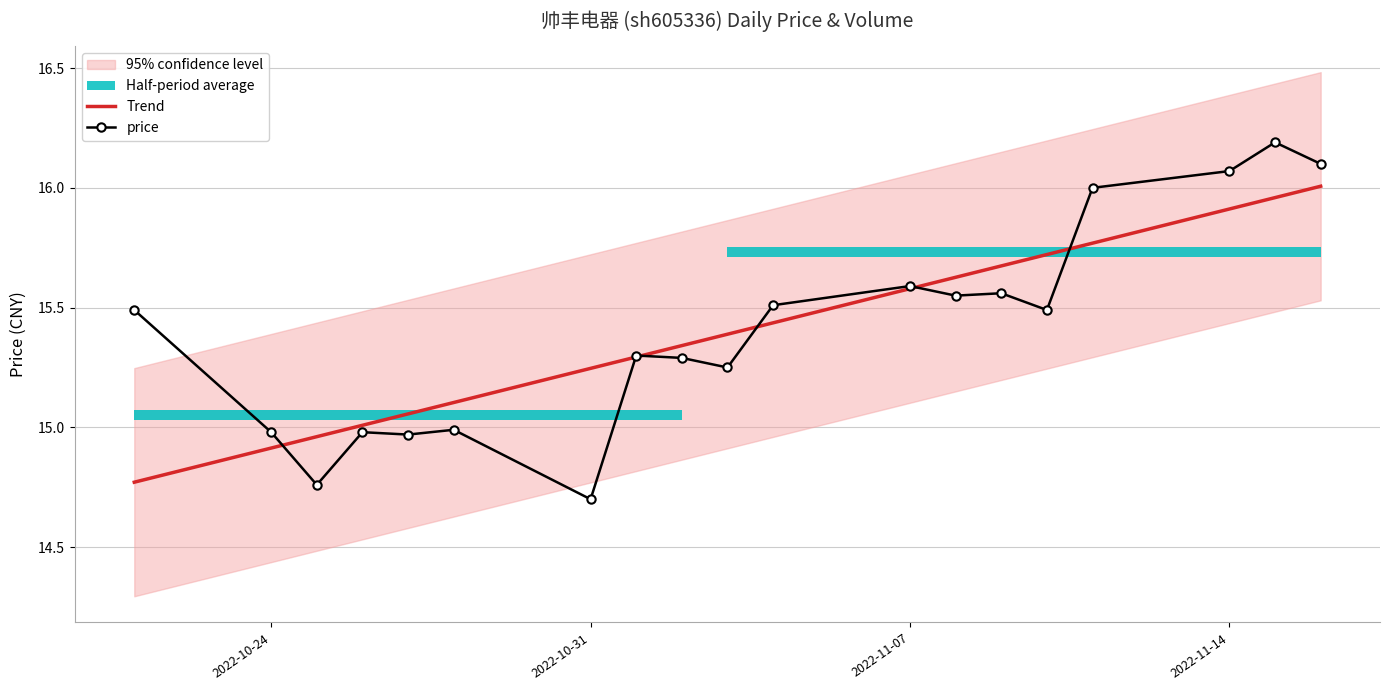

What is the maximum value for price?

16.2